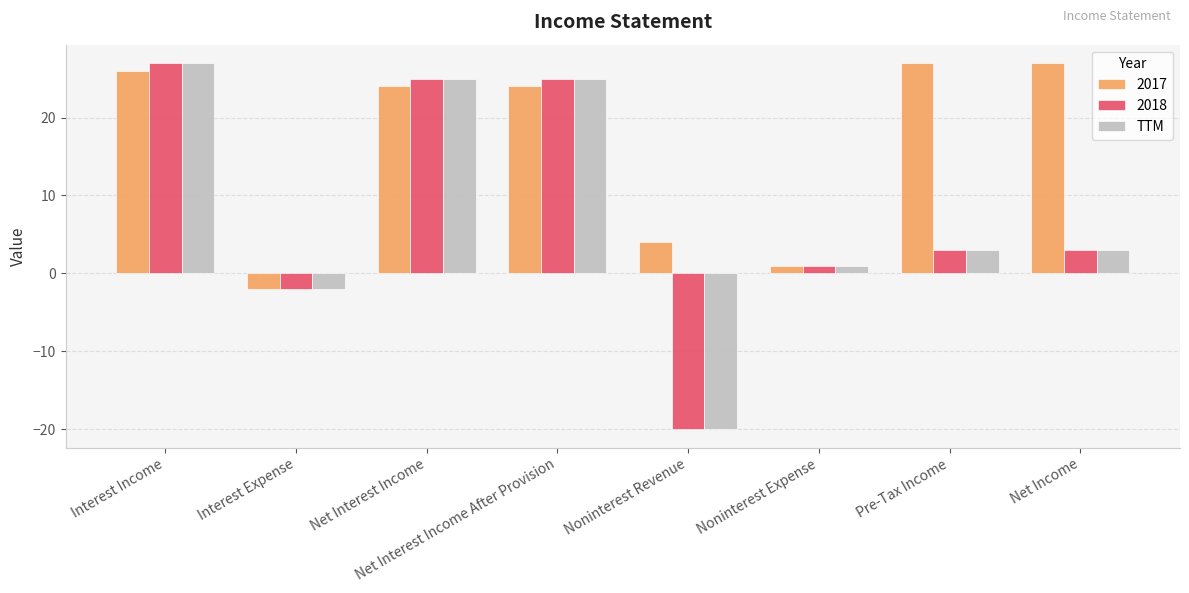

What is the difference between the TTM values at Interest Expense and Net Interest Income?

27